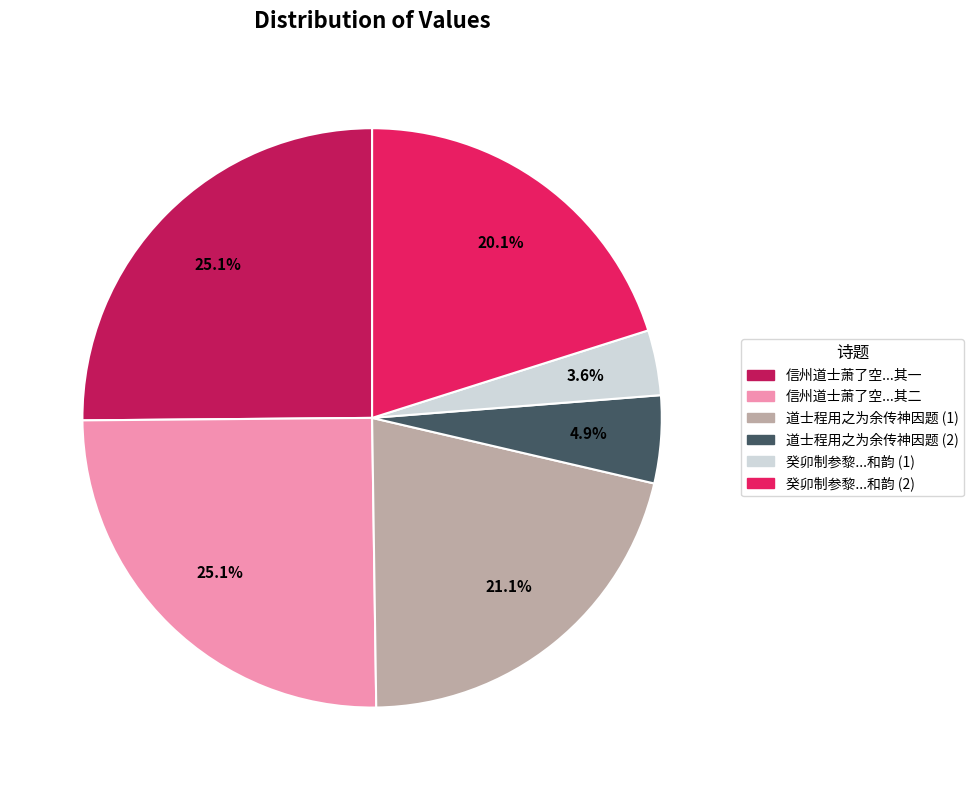

Does any single category account for the majority?

No